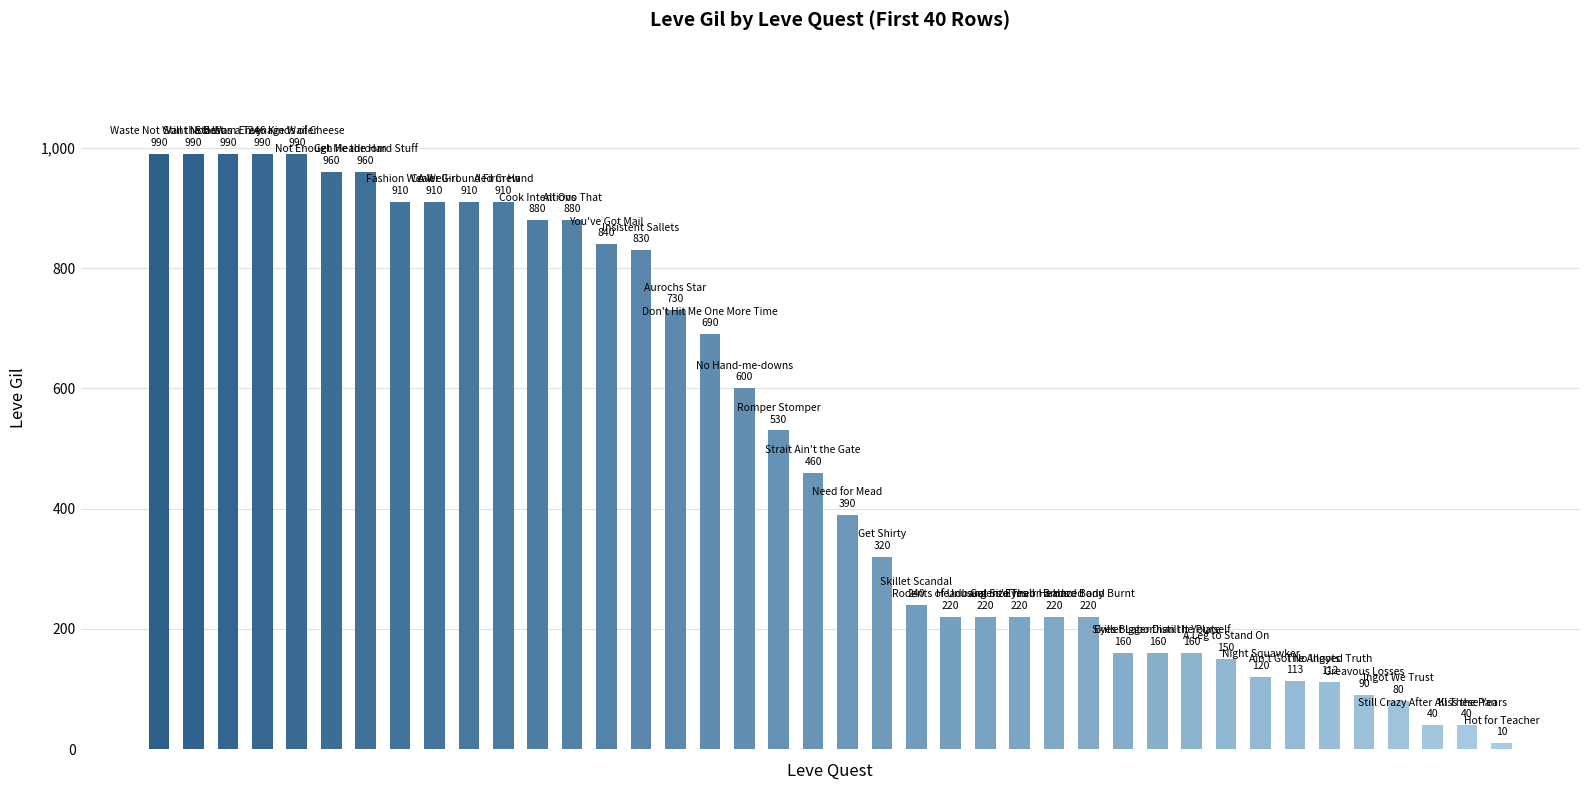

What is the value of the 21st bar from the left?

390